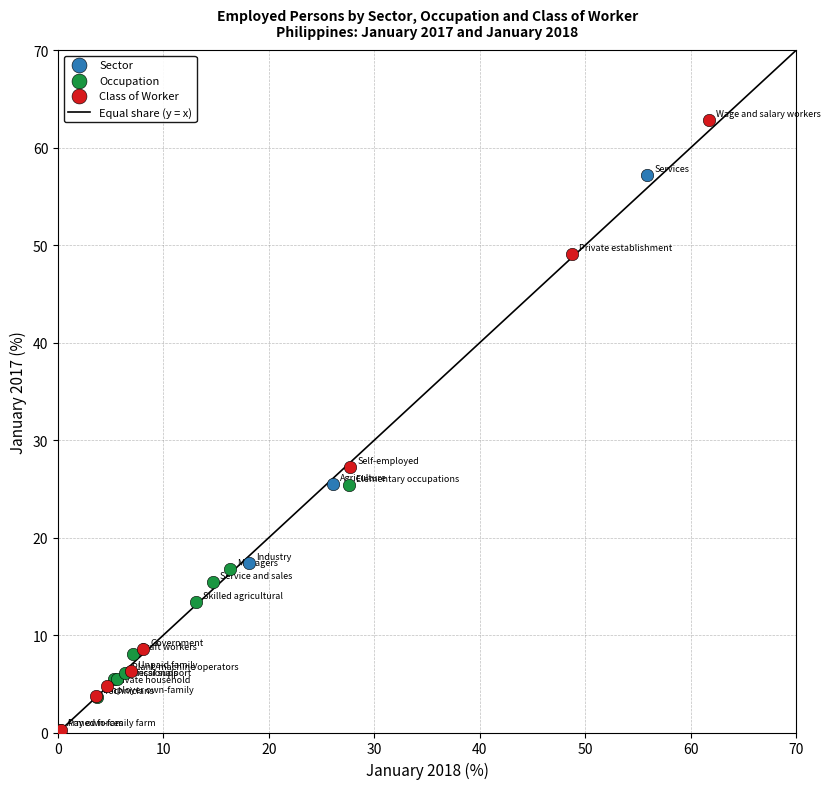

Which series has the widest spread of Y values?

Class of Worker